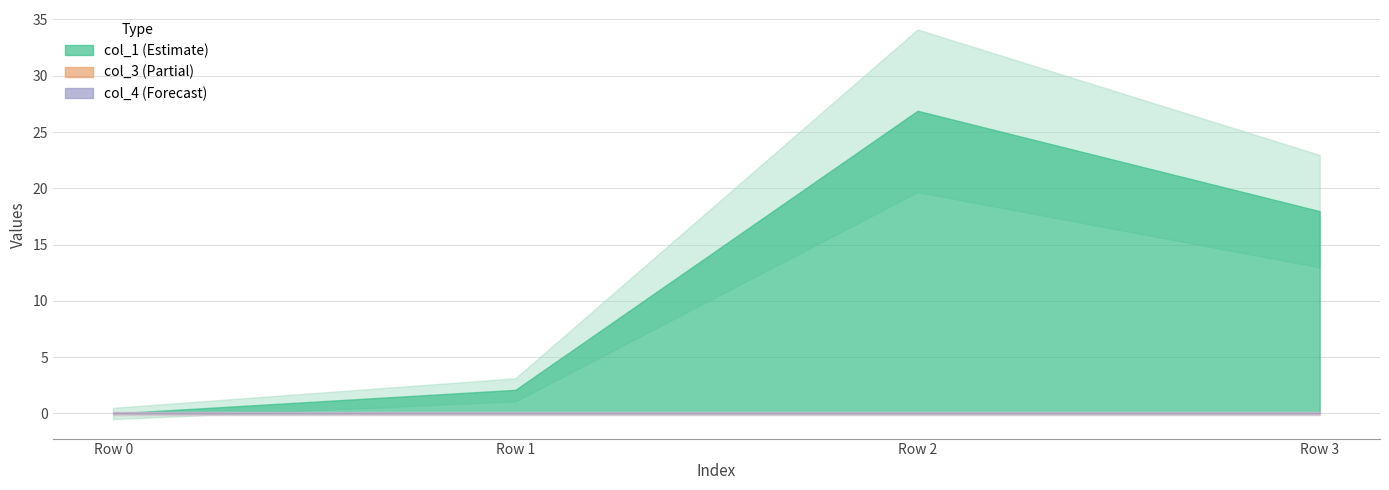

What are all the series names shown in the legend?

col_1, col_3, col_4